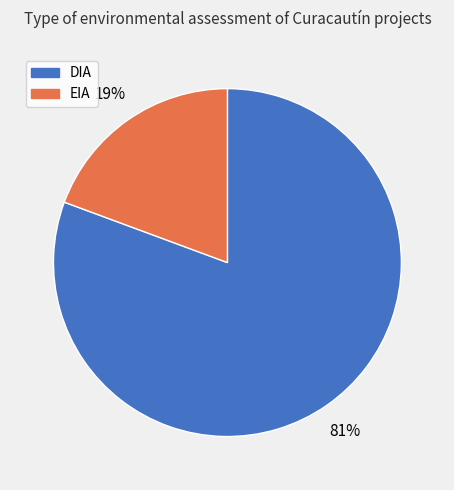

Which category accounts for the majority?

DIA